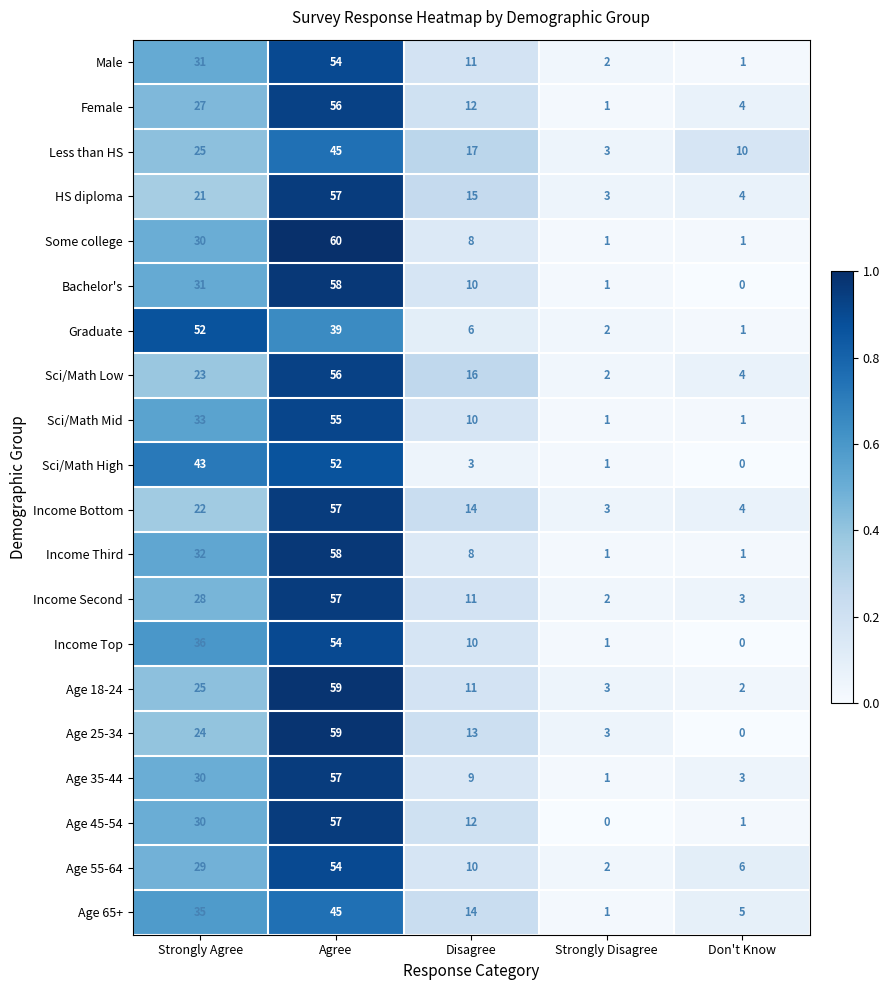

What is the greatest value displayed?

60